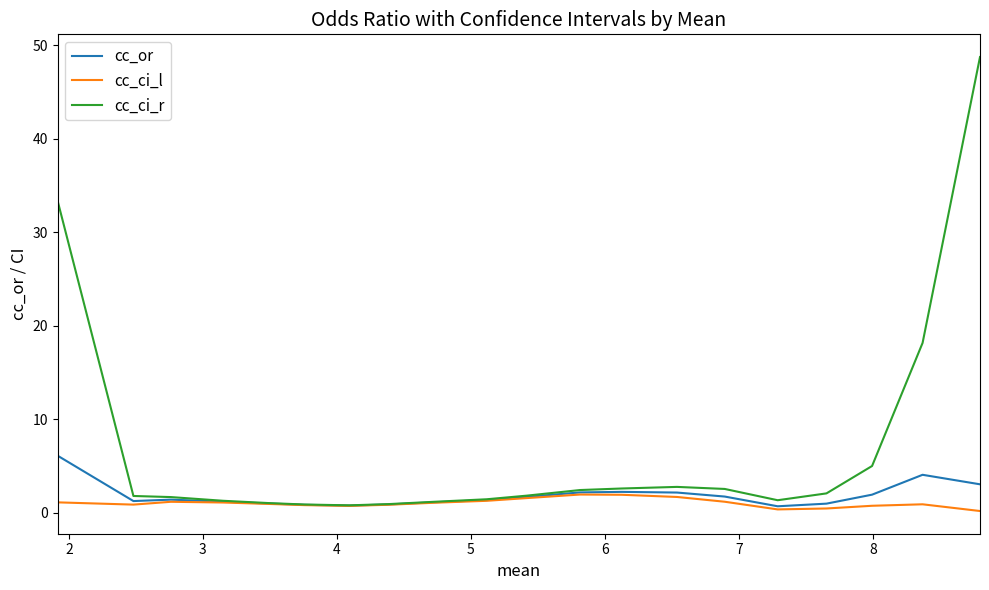

What is the difference between the maximum and minimum values in the cc_ci_l series?

1.8